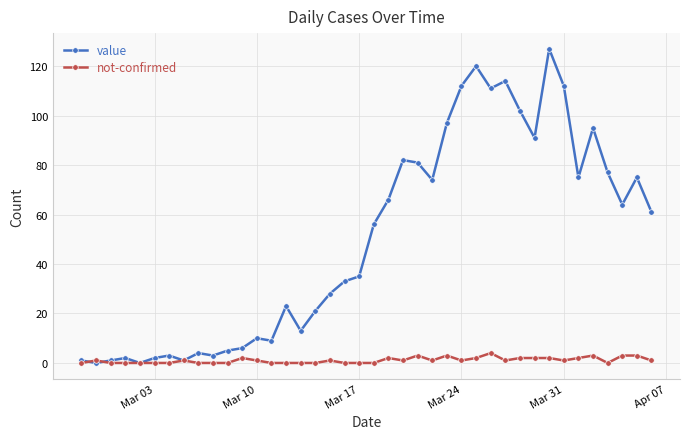

Which series has the widest spread of values?

value